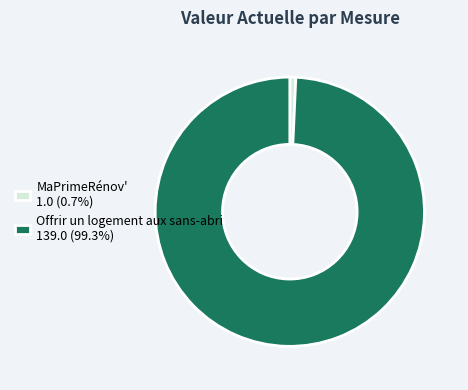

Approximately how many times larger is the value at Offrir un logement aux sans-abri compared to MaPrimeRénov'?

139.0